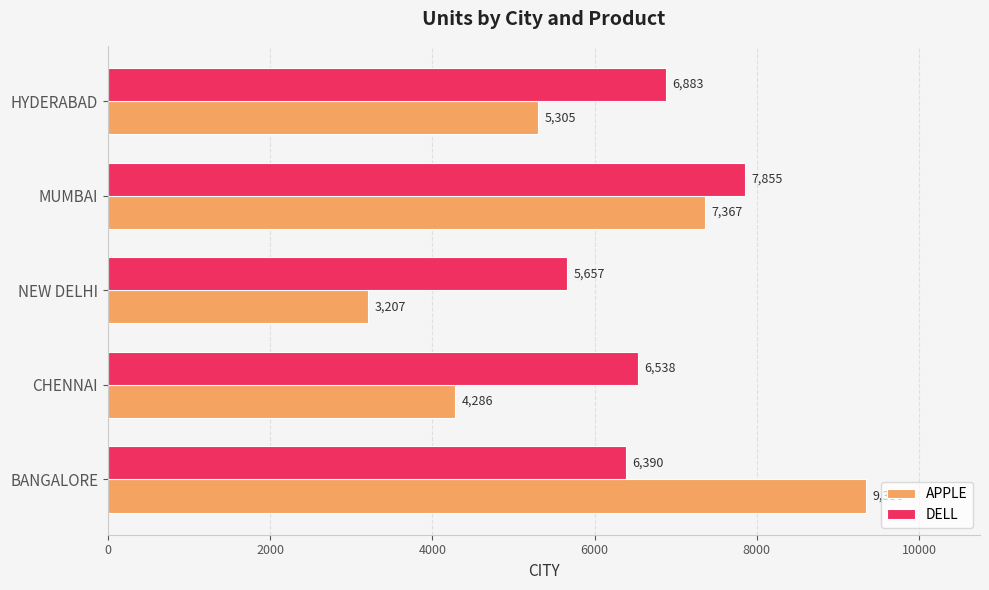

What are all the series names shown in the legend?

APPLE, DELL